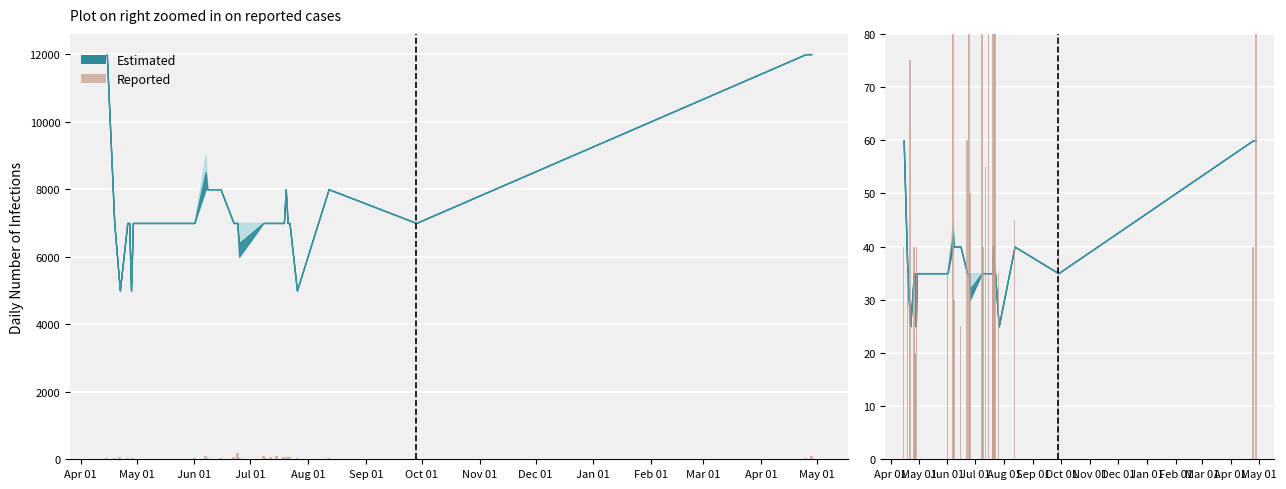

True or false: the data shows 142 at 21.

False